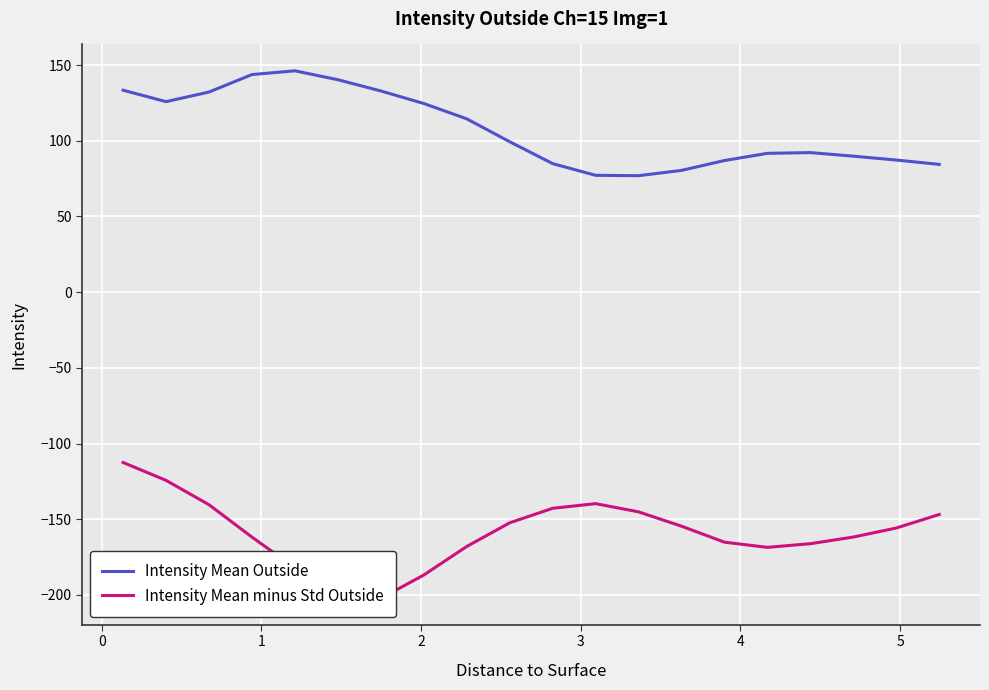

In Intensity Mean minus Std Outside, how many points are higher than both neighbors (excluding endpoints)?

1